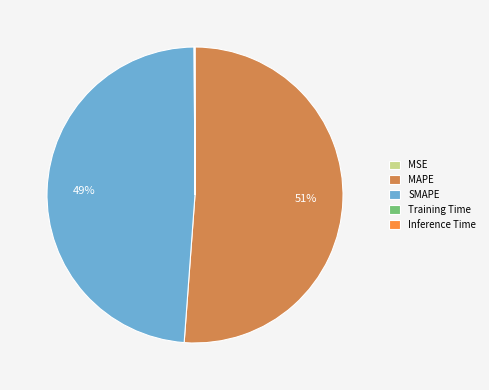

Which slice is the largest?

MAPE